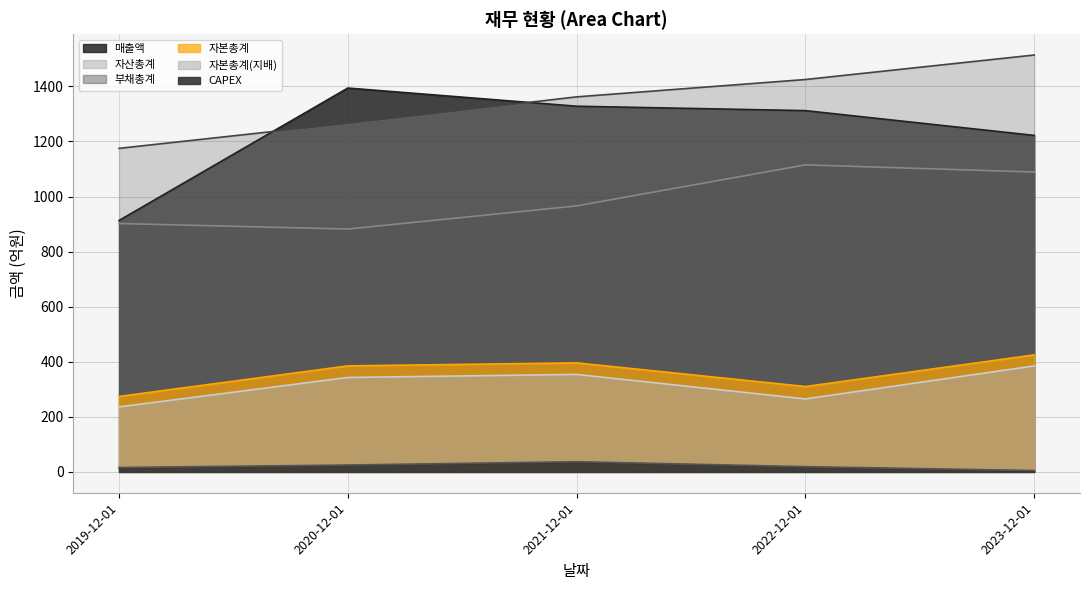

True or false: 자본총계(지배) and 자산총계 cross at least once.

False